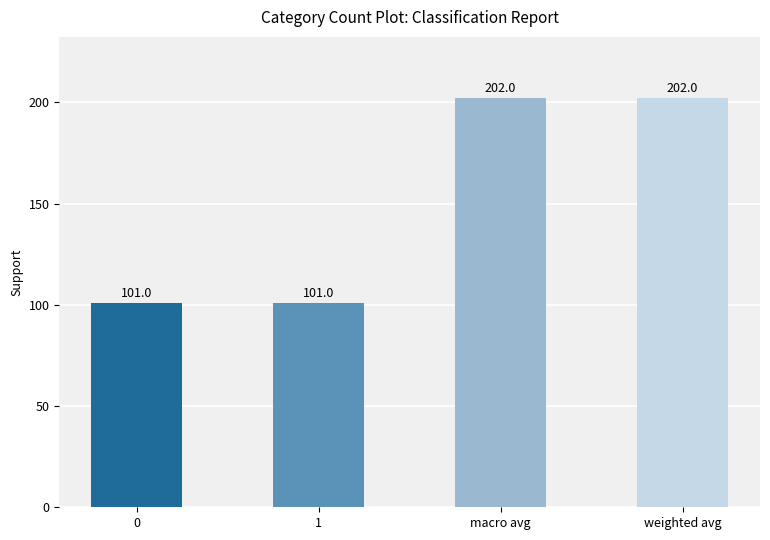

What is the value of the 3rd bar from the left?

202